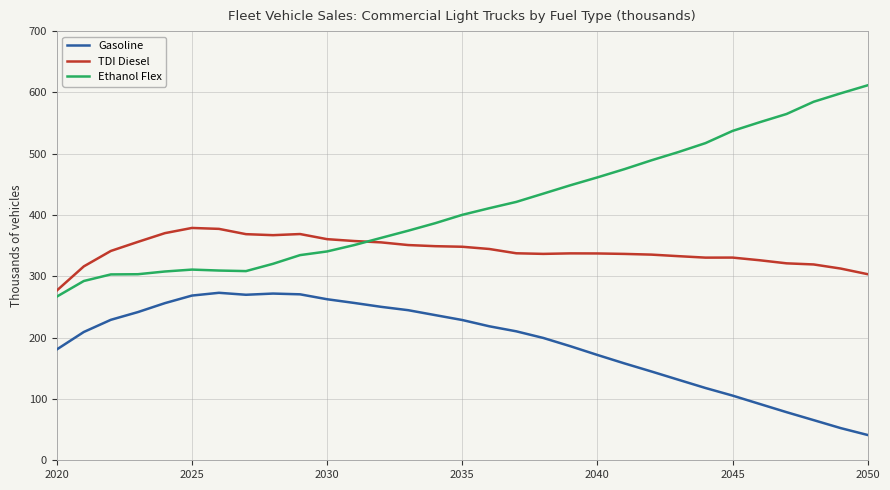

True or false: TDI Diesel and Gasoline cross at least once.

False